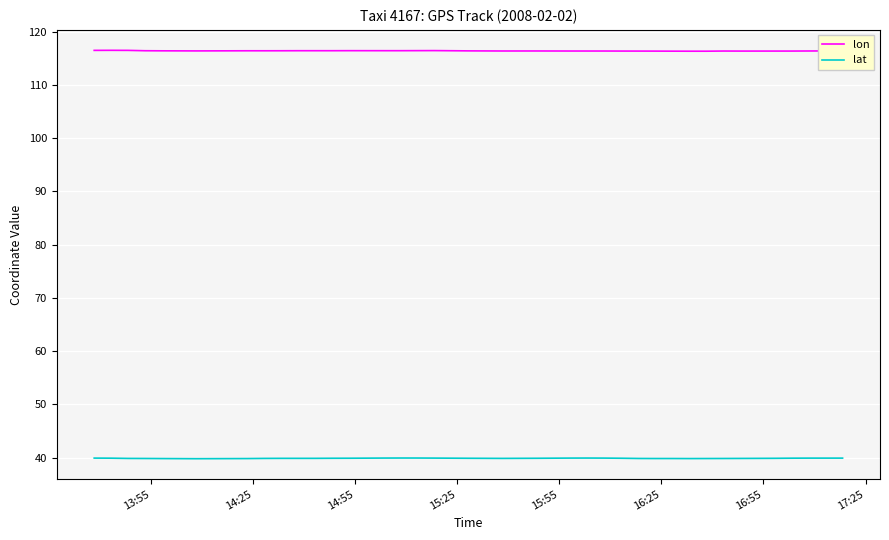

The lon series shows 169.8 at 37. True or false?

False